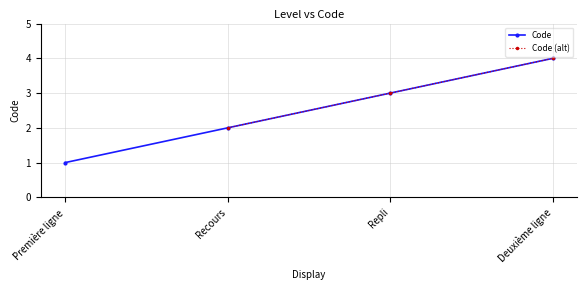

List the labels in order of value, smallest first.

Première ligne, Recours, Repli, Deuxième ligne